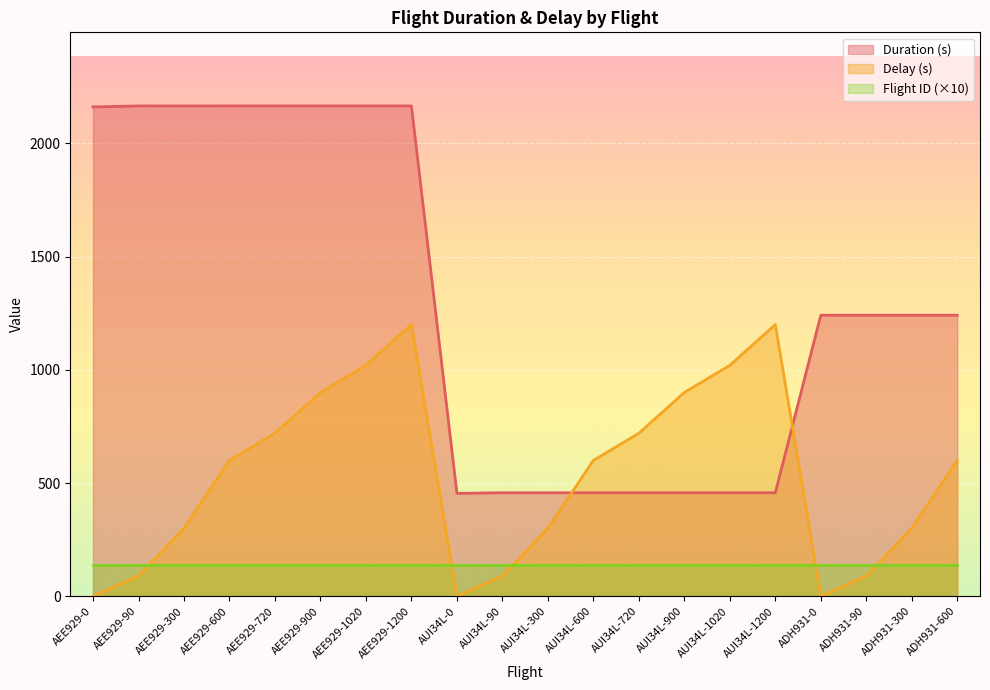

True or false: Delay (s) has a value of 720.0 at AUI34L-720.

True